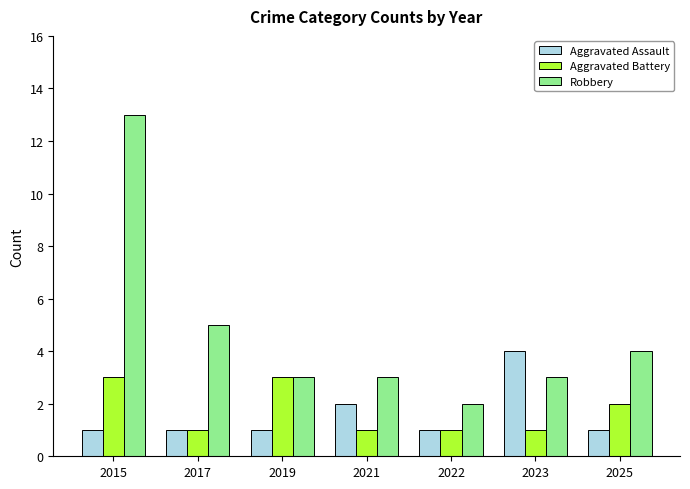

Rank the series by their maximum value, from highest to lowest.

Robbery, Aggravated Assault, Aggravated Battery